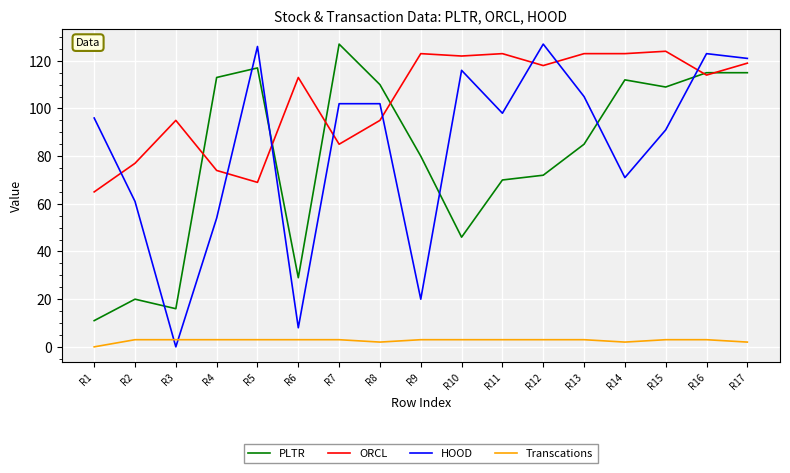

What is the maximum value for Transcations?

3